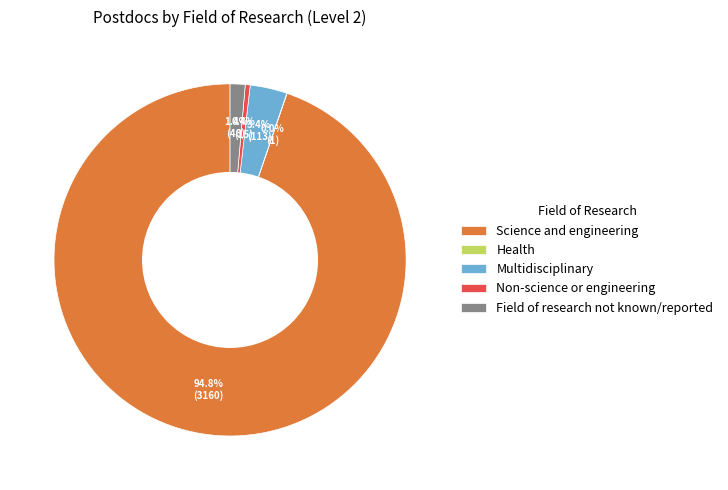

Which has a higher value, Non-science or engineering or Multidisciplinary?

Multidisciplinary